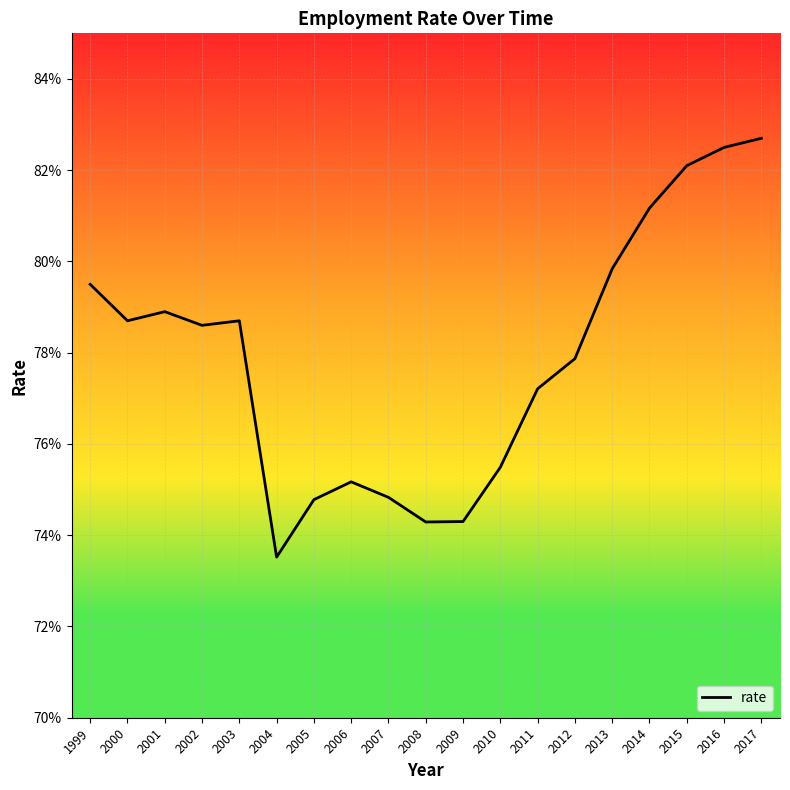

What is the value of the 11th point from the left?

0.7